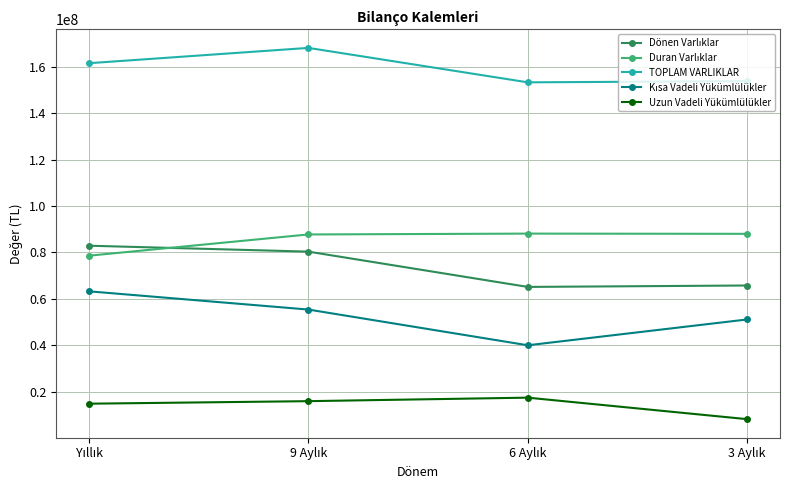

At how many categories does at least one series exceed 32632860?

4